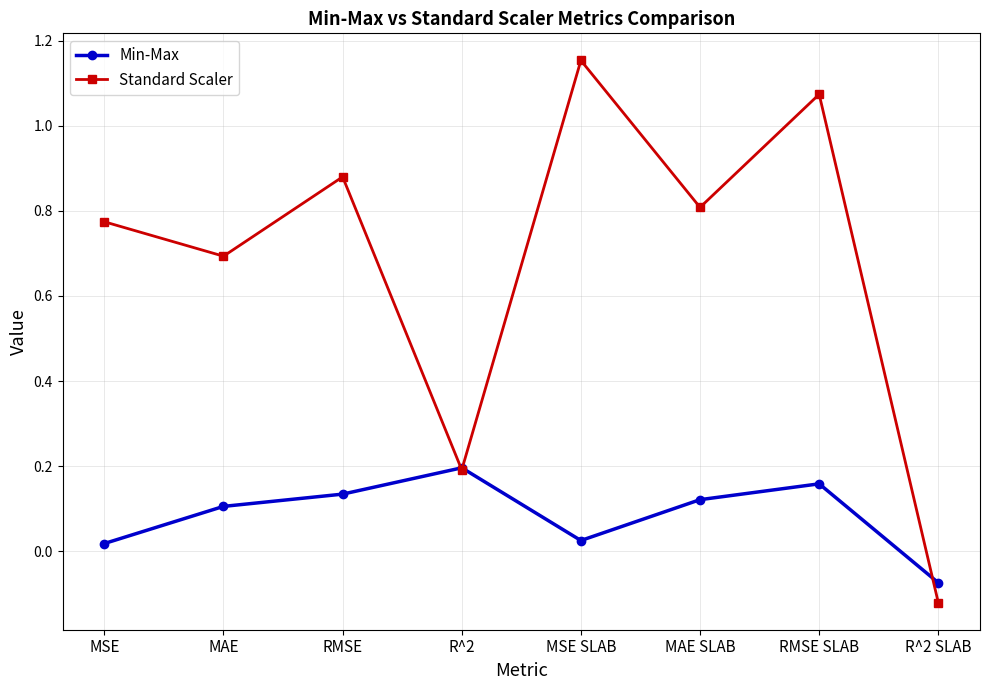

In Standard Scaler, how many points are higher than both neighbors (excluding endpoints)?

3